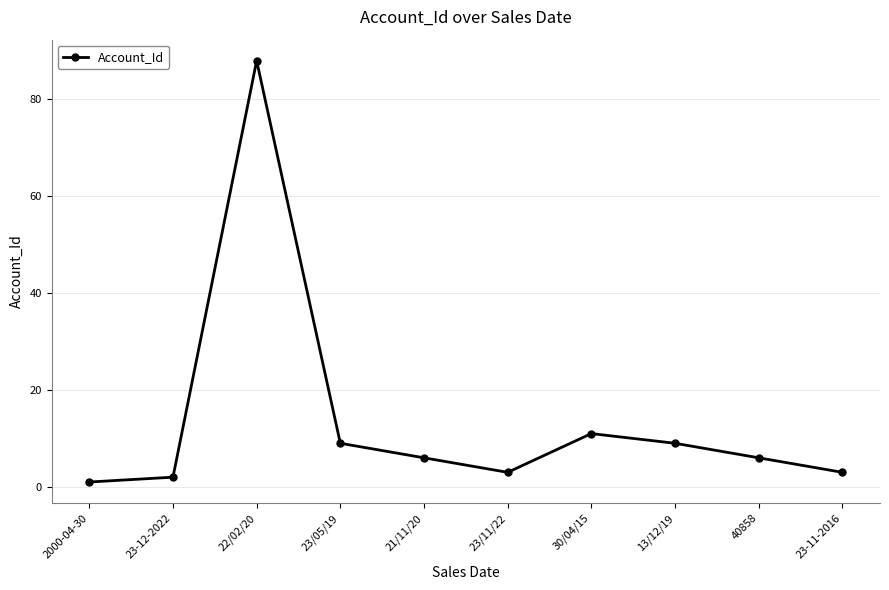

How many interior local peaks (higher than both neighbors) does the data have?

2